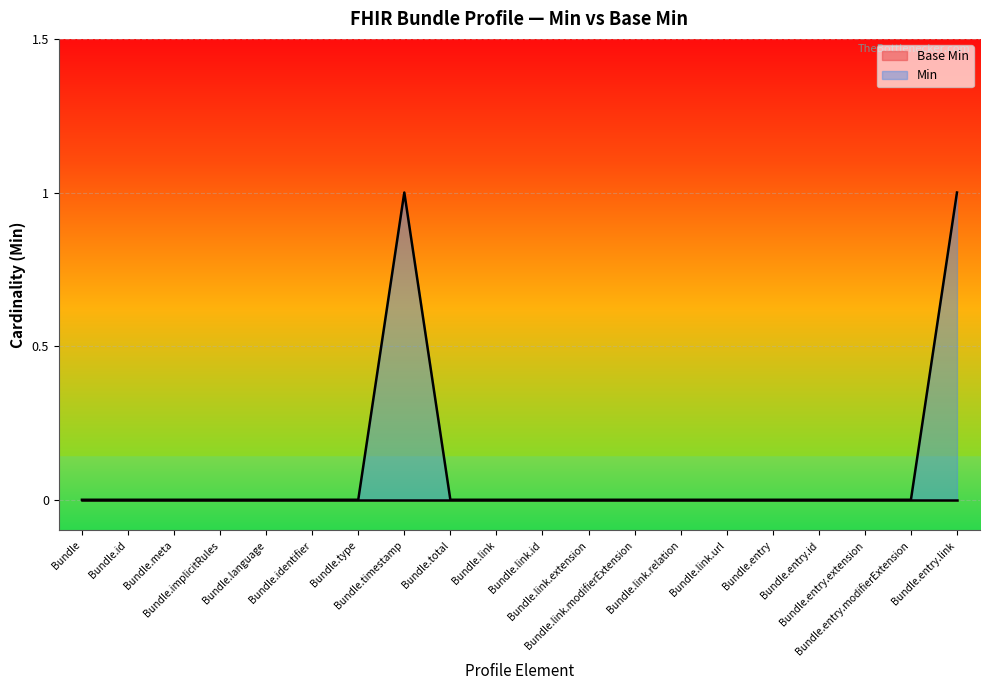

List the labels in order of value, largest first.

Bundle.timestamp, Bundle.entry.link, Bundle, Bundle.id, Bundle.meta, Bundle.implicitRules, Bundle.language, Bundle.identifier, Bundle.type, Bundle.total, Bundle.link, Bundle.link.id, Bundle.link.extension, Bundle.link.modifierExtension, Bundle.link.relation, Bundle.link.url, Bundle.entry, Bundle.entry.id, Bundle.entry.extension, Bundle.entry.modifierExtension